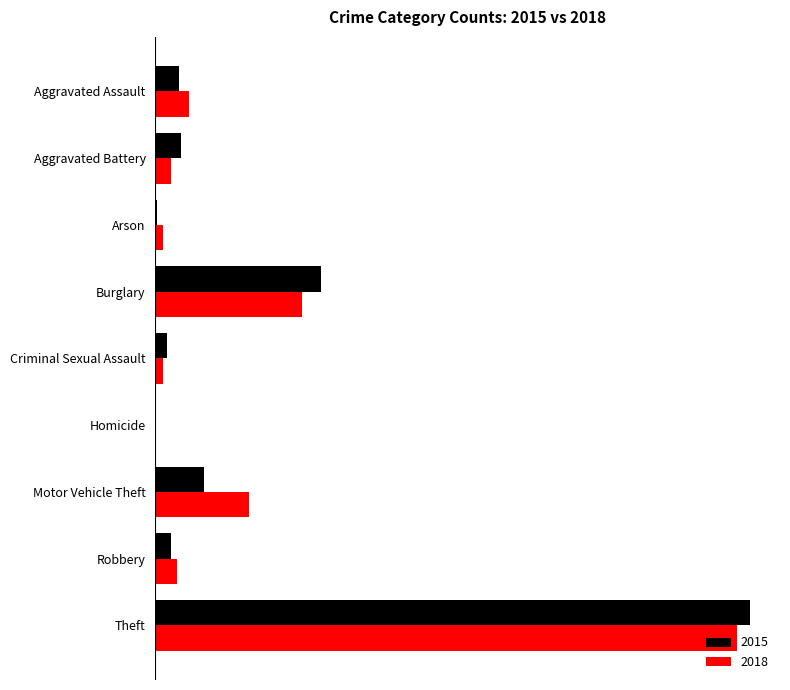

What are all the series names shown in the legend?

2015, 2018